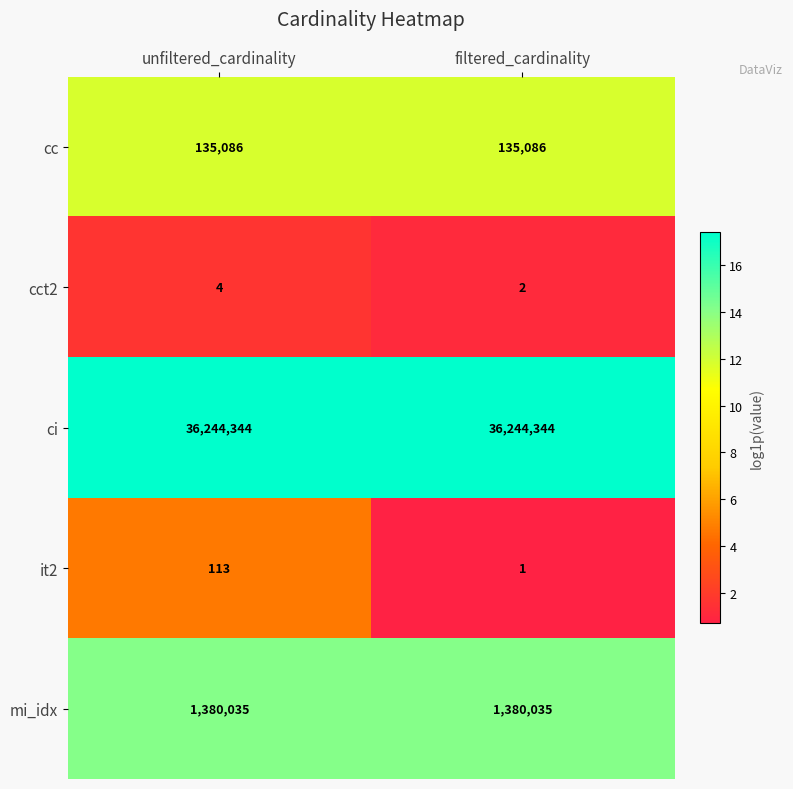

What is the approximate value of it2 at unfiltered_cardinality?

113